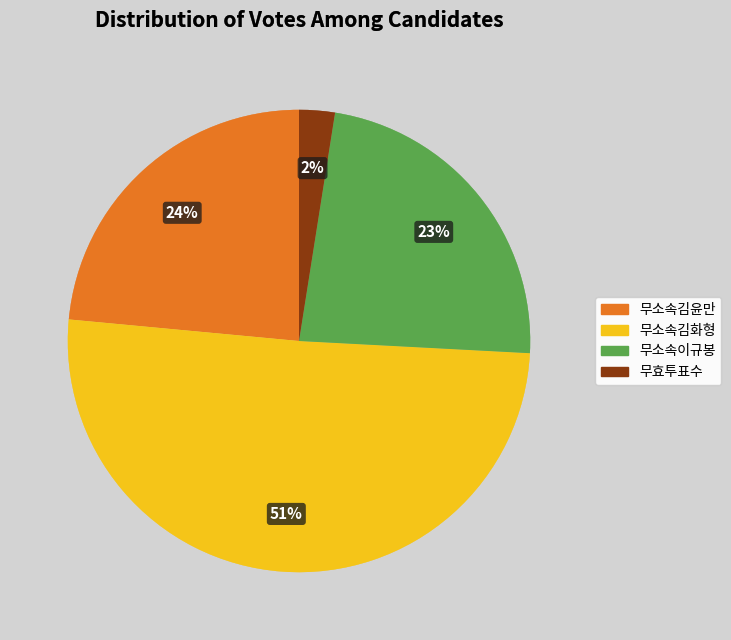

Do 무소속김화형 and 무효투표수 together represent more than half of the pie?

Yes